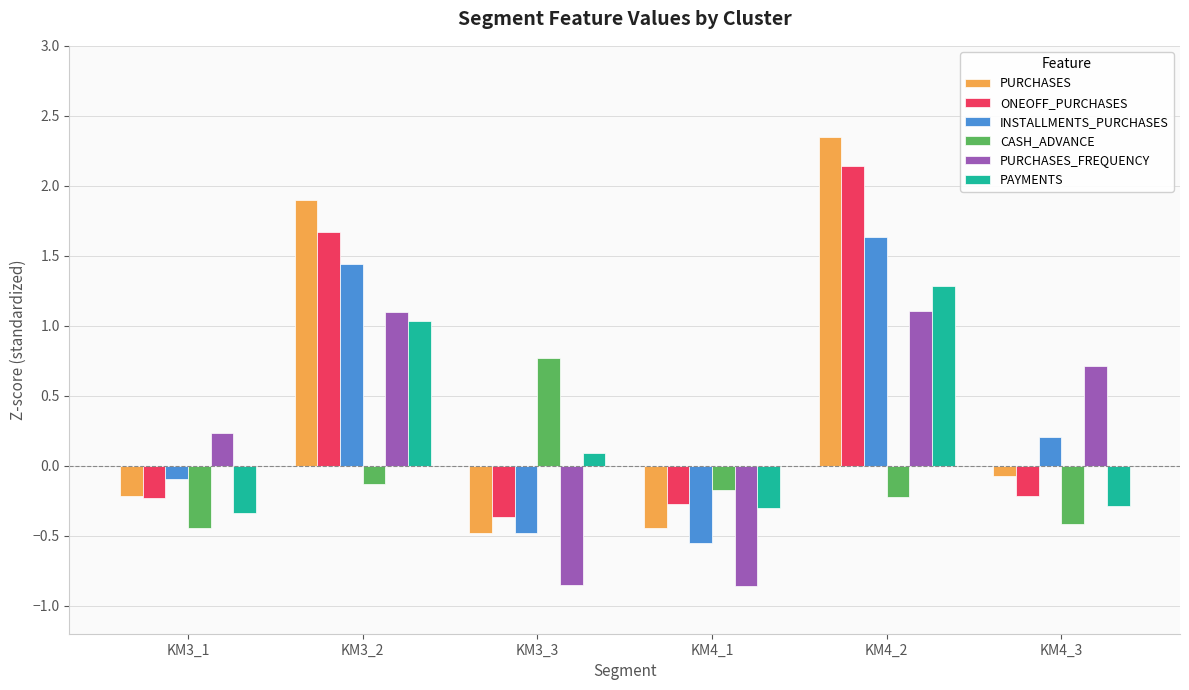

At which label does CASH_ADVANCE reach its peak?

KM3_3